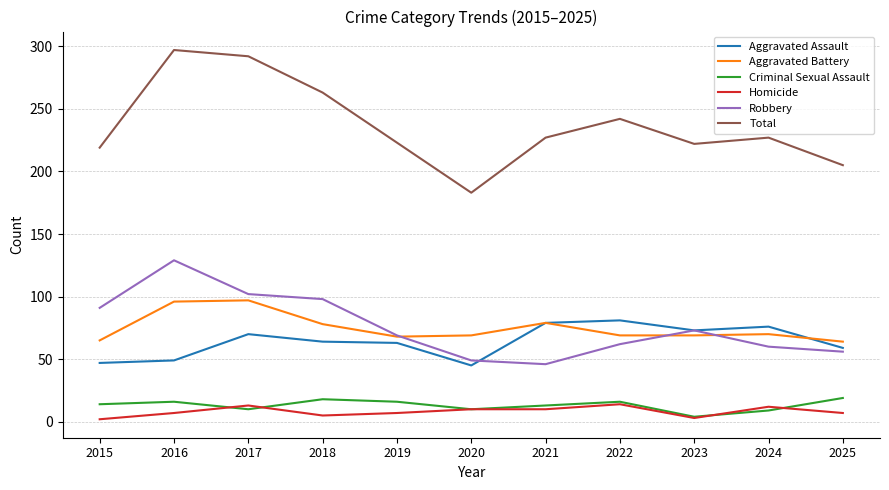

Which series has the largest total across all categories?

Total